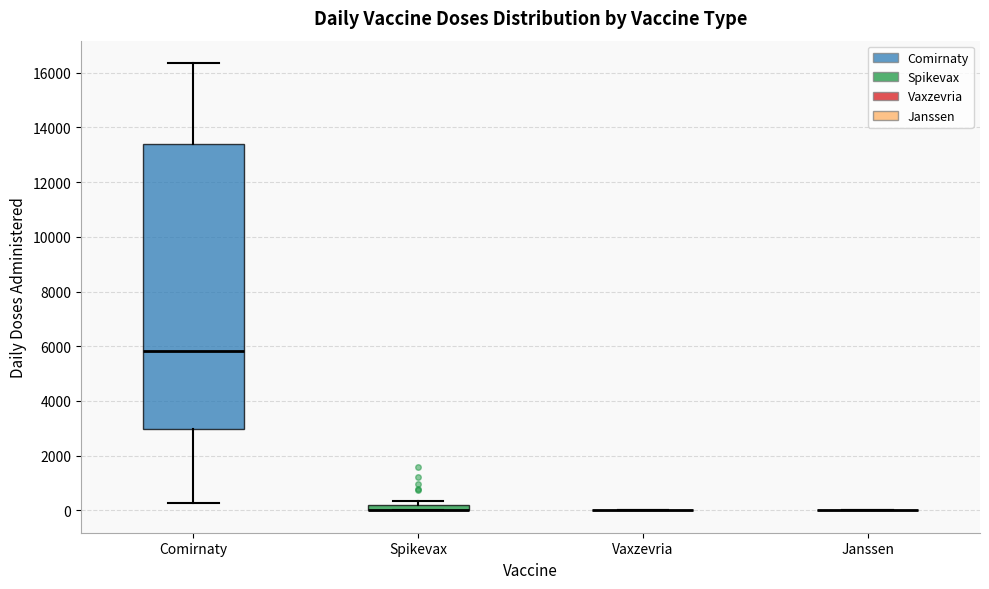

Comparing the boxes themselves (not the whiskers), which one is the tallest?

Comirnaty